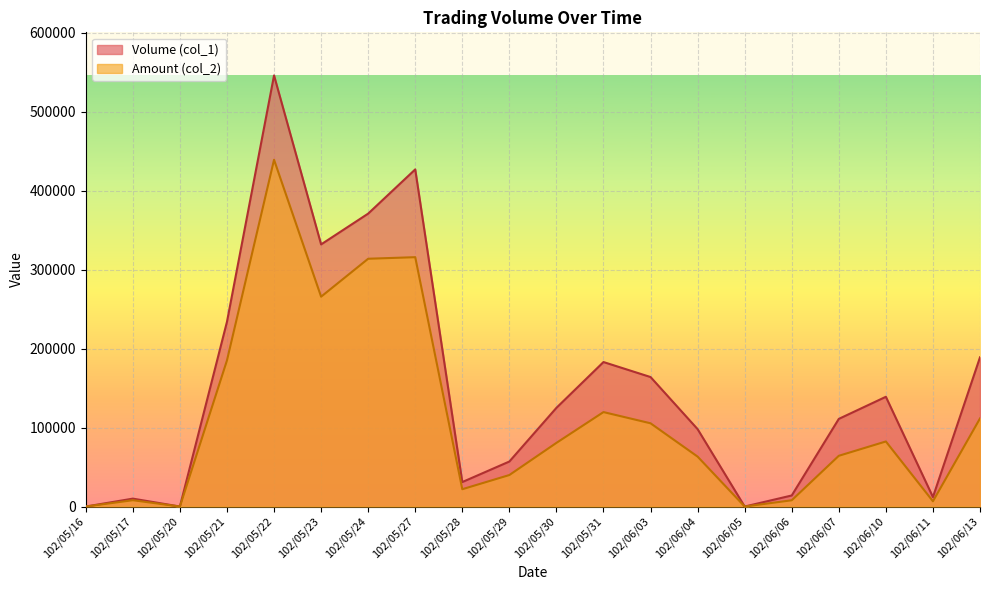

Which series changed the most between 102/06/03 and 102/06/10?

Volume (col_1)